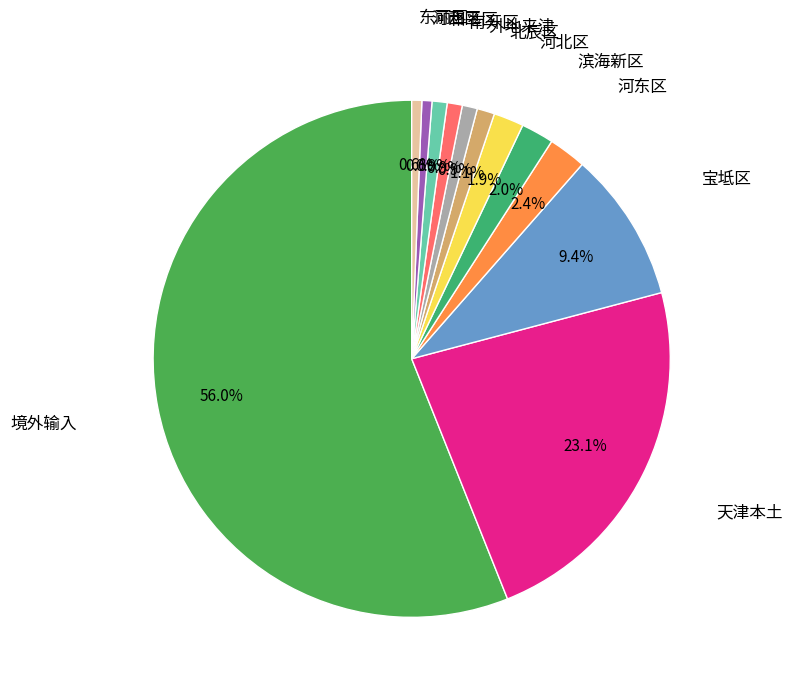

What is the majority slice?

境外输入